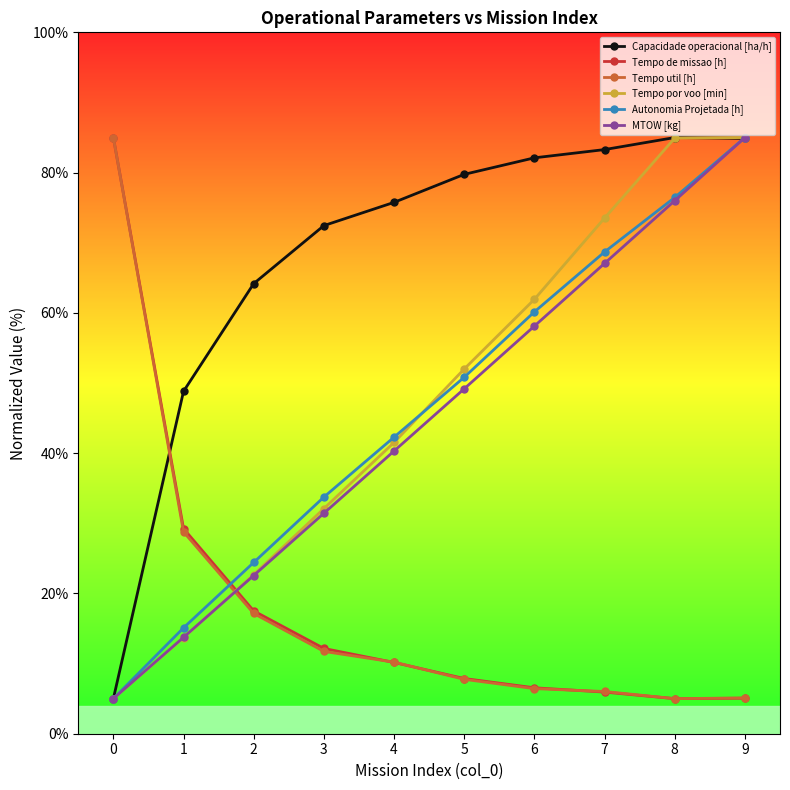

What value does the MTOW [kg] series have at 6?

58.1